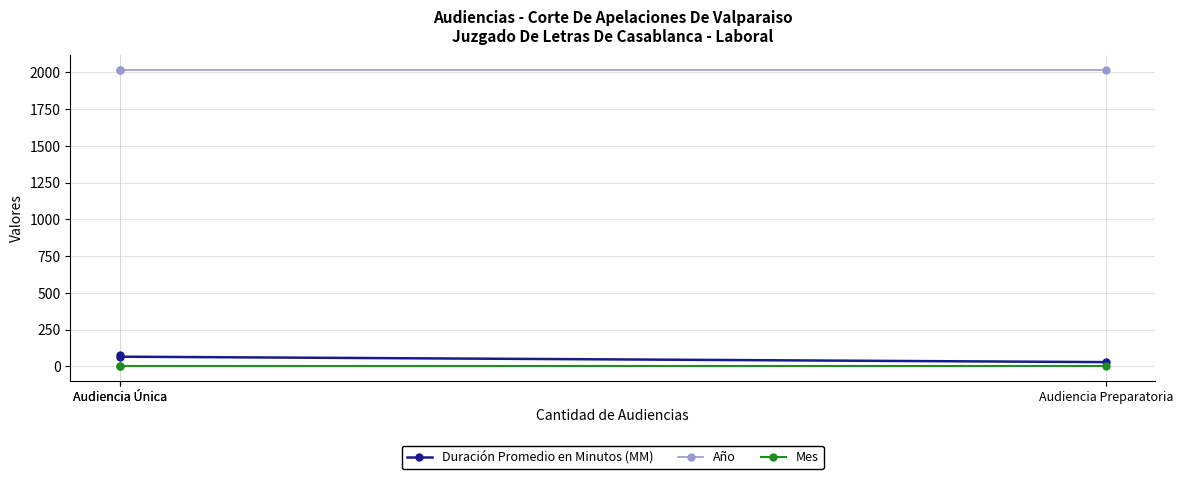

Reading right to left, extract all data points from this chart.

Duración Promedio en Minutos (MM): 76	65	28
Año: 2017	2017	2017
Mes: 2	2	2